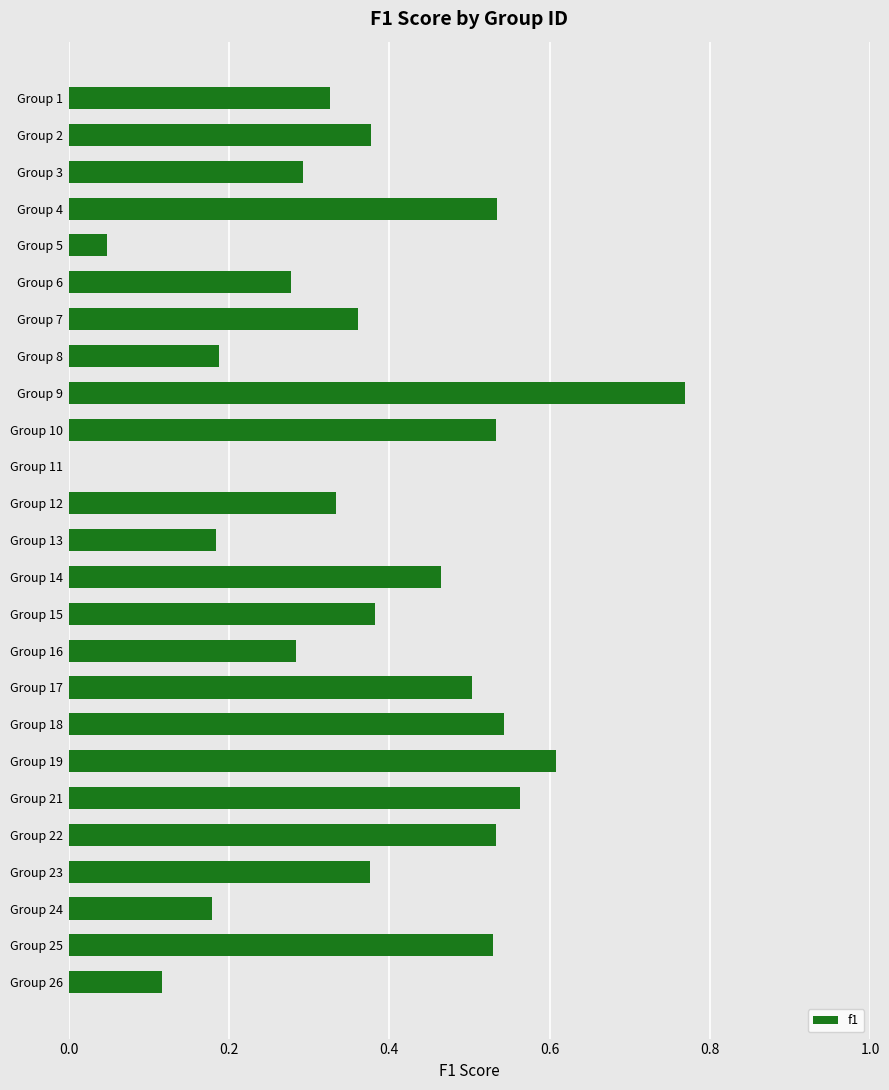

At which category does the chart reach its peak across all series?

Group 9